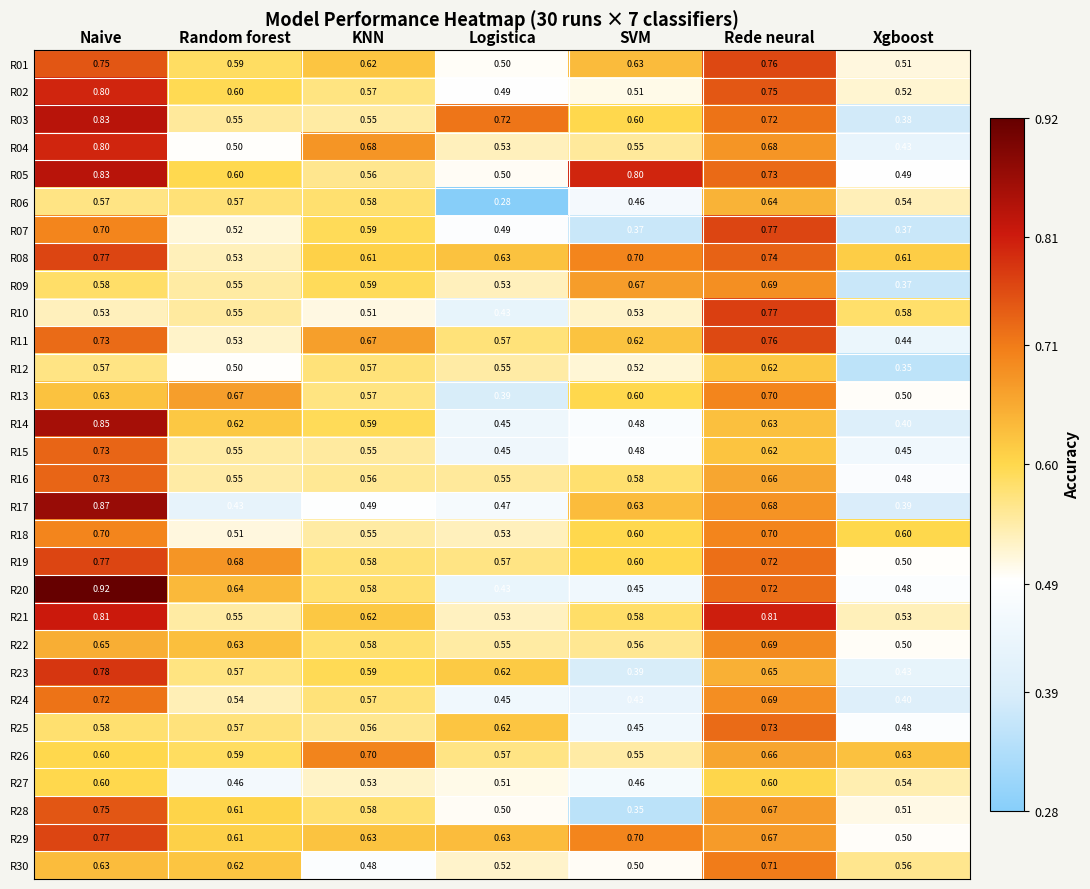

Which series has the largest total across all categories?

R08